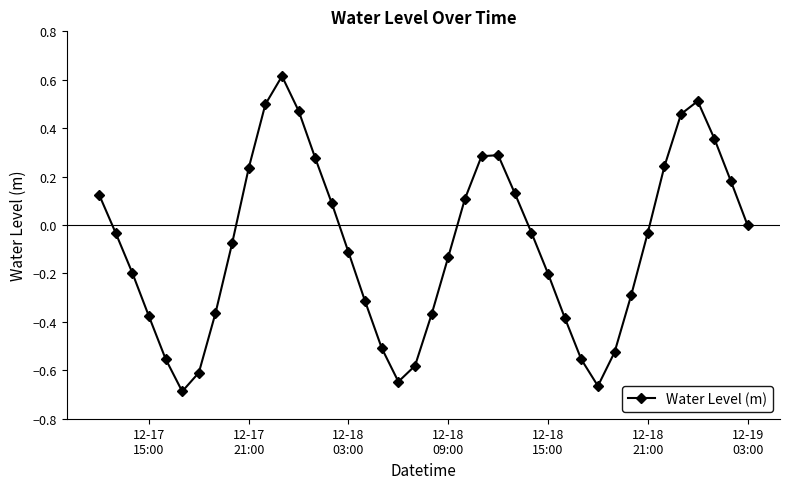

How many interior local peaks (higher than both neighbors) does the data have?

3